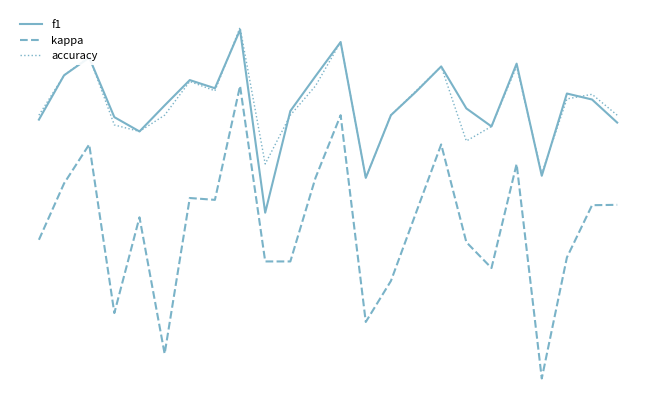

Which series has the largest range (max minus min)?

kappa